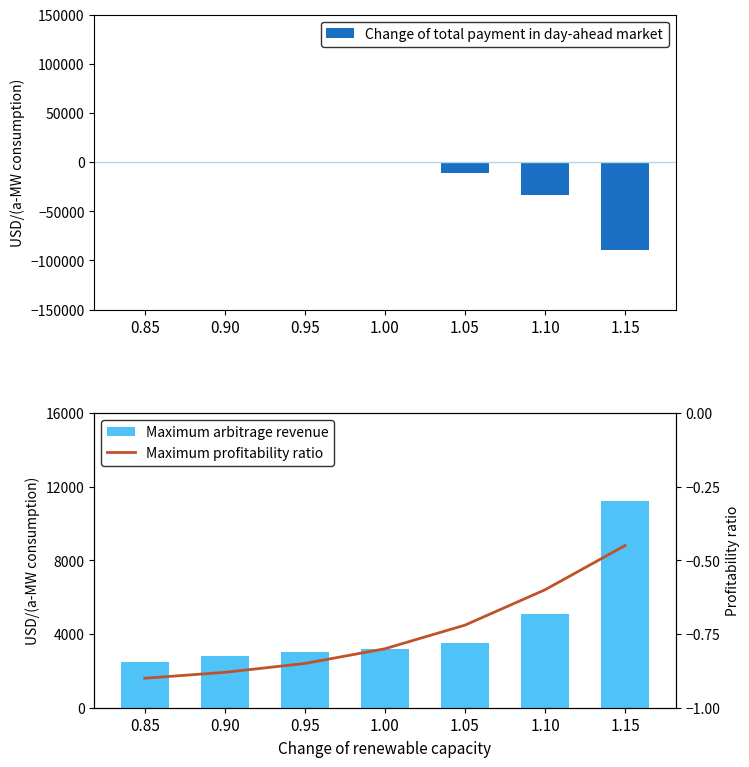

What is the sum of all Change of total payment in day-ahead market values?

-133750